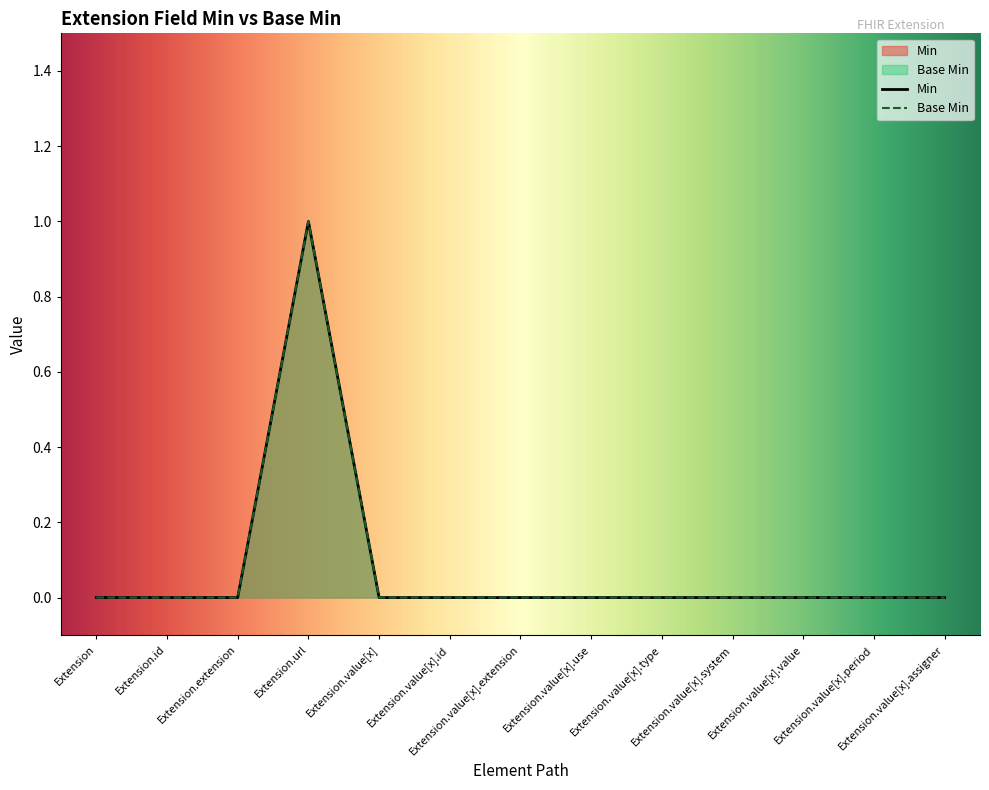

True or false: Min has a value of -1 at Extension.

False